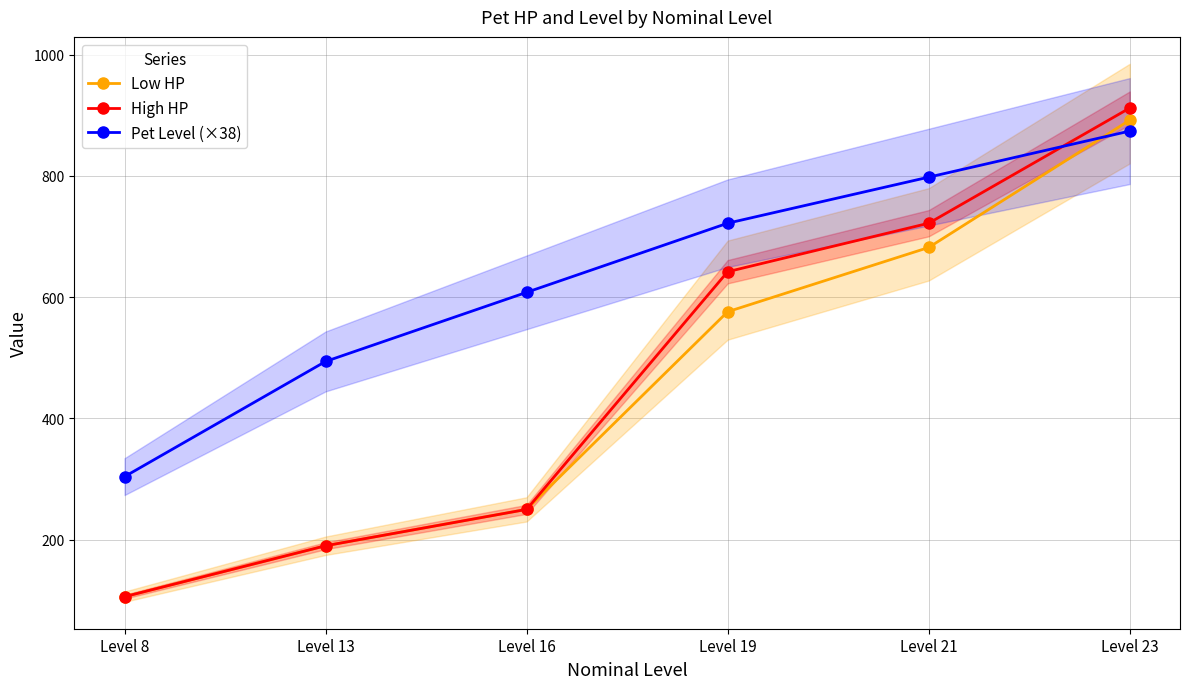

Rank the series at Level 8 from lowest to highest value.

Low HP, High HP, Pet Level (×38)